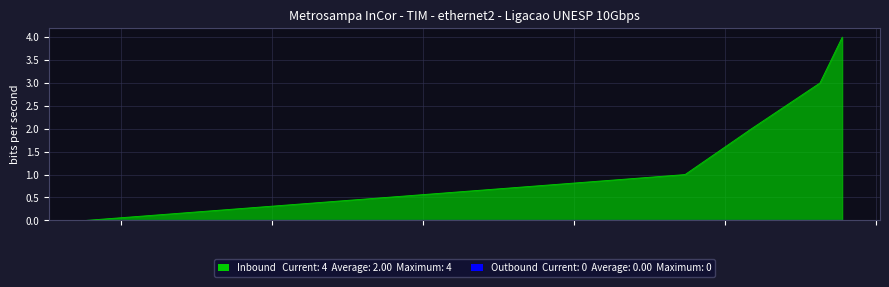

What is the maximum value shown in the chart?

4